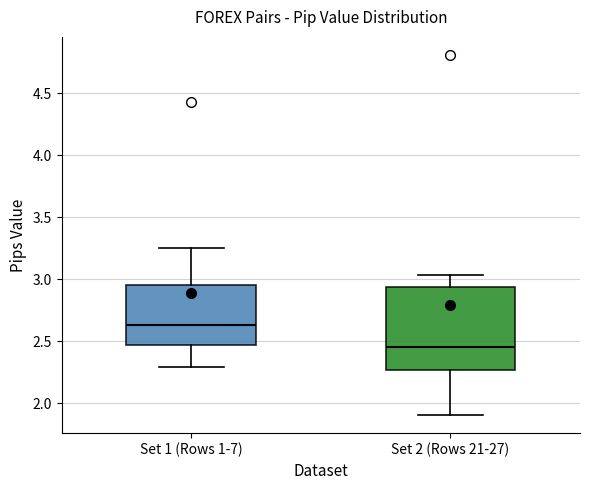

Reading left to right, read every box against the y-axis: the position of its median line, the range the box covers, and the ends of its whiskers. The values are not printed on the chart, so give them approximately, as read against the axis.

Set 1 (Rows 1-7): median 2.65, box 2.45 to 2.95, whiskers 2.30 to 3.25
Set 2 (Rows 21-27): median 2.45, box 2.25 to 2.95, whiskers 1.90 to 3.05